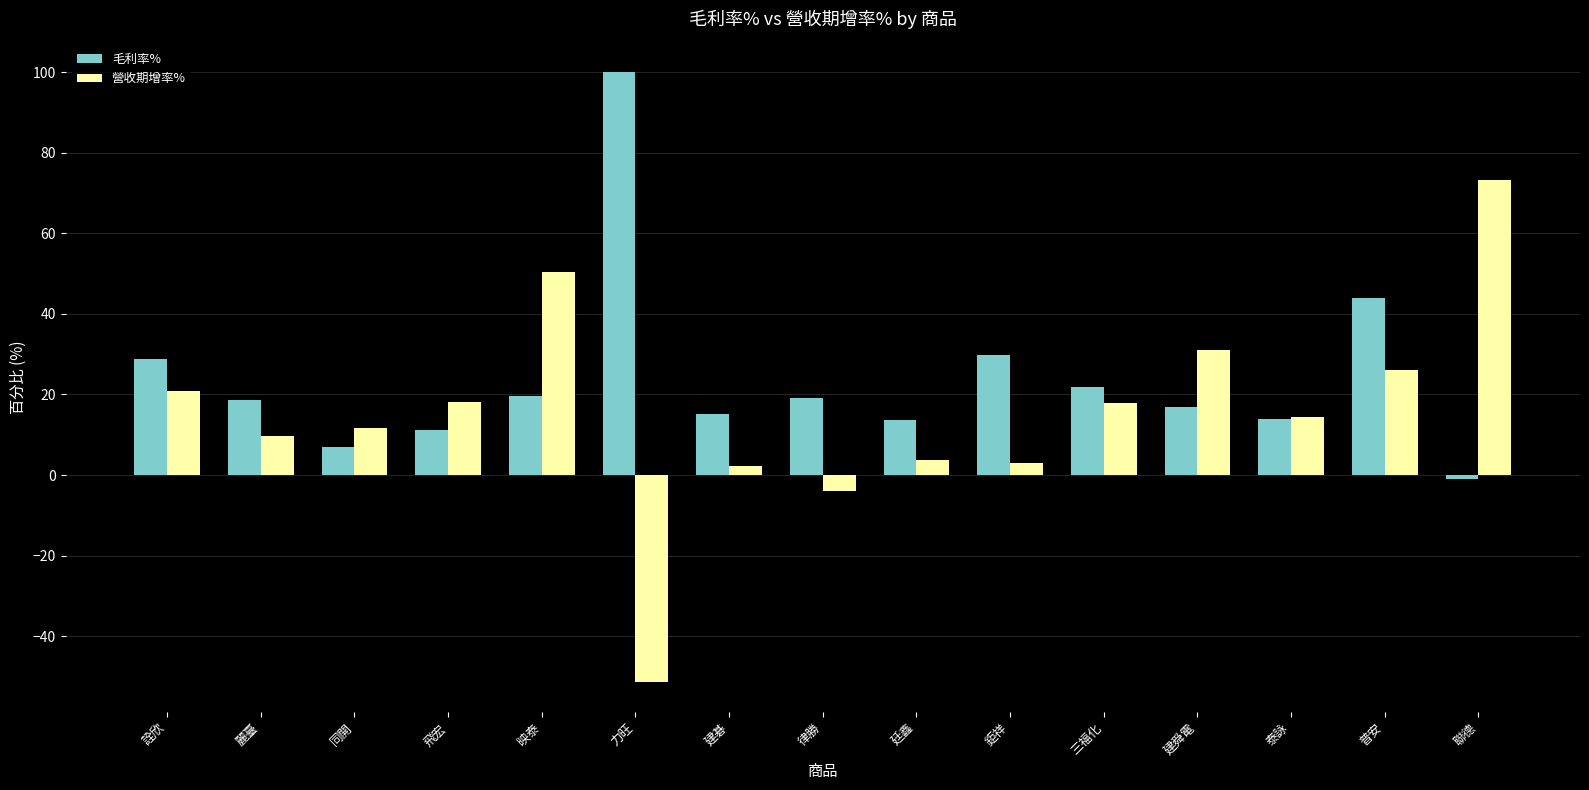

What is the sum of all 營收期增率% values?

227.3